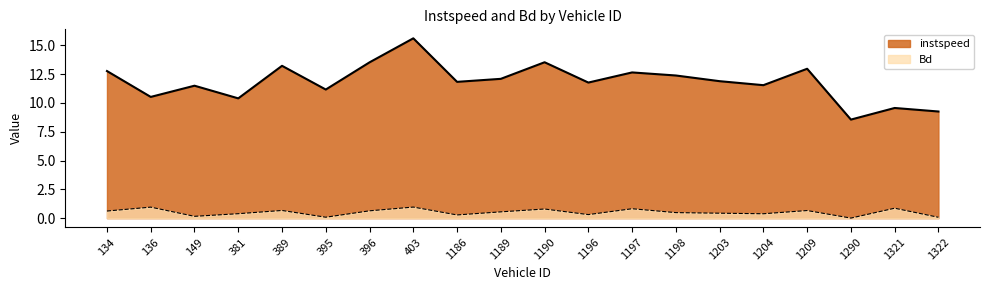

What is the sum of the Bd values at 134 and 1321?

1.5